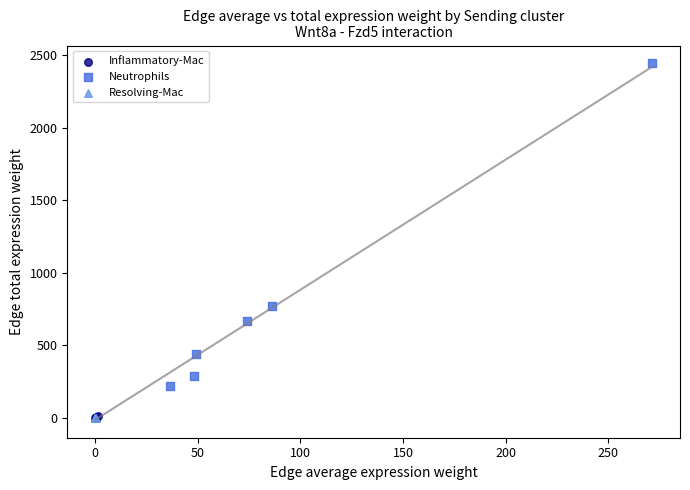

Which series contains the highest Y value?

Neutrophils